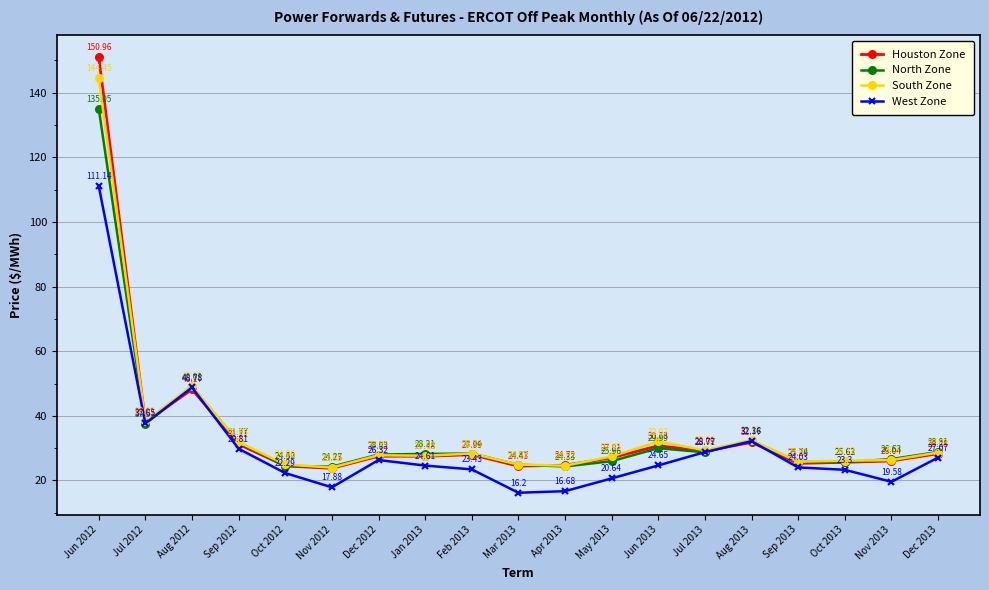

At which category does South Zone reach its first local peak?

Aug 2012